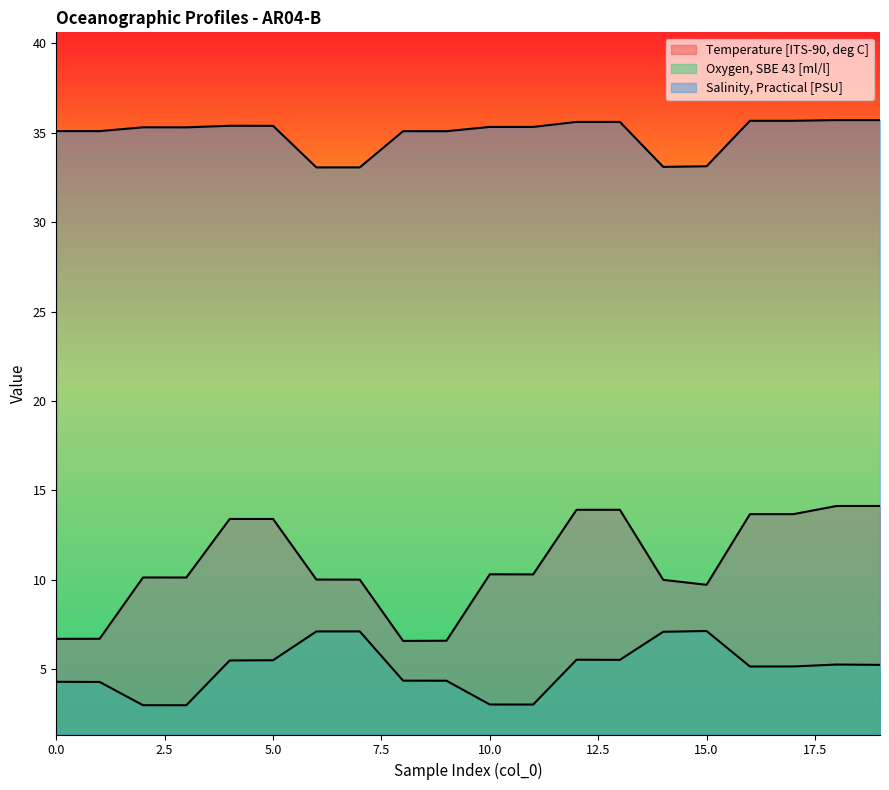

Reading right to left, transcribe all the data shown in this chart.

Temperature [ITS-90, deg C]: 19=14.1	18=14.1	17=13.7	16=13.7	15=9.7	14=10.0	13=13.9	12=13.9	11=10.3	10=10.3	9=6.6	8=6.6	7=10.0	6=10.0	5=13.4	4=13.4	3=10.1	2=10.1	1=6.7	0=6.7
Oxygen, SBE 43 [ml/l]: 19=5.2	18=5.3	17=5.2	16=5.2	15=7.1	14=7.1	13=5.5	12=5.5	11=3.0	10=3.0	9=4.4	8=4.4	7=7.1	6=7.1	5=5.5	4=5.5	3=3.0	2=3.0	1=4.3	0=4.3
Salinity, Practical [PSU]: 19=35.7	18=35.7	17=35.7	16=35.7	15=33.1	14=33.1	13=35.6	12=35.6	11=35.3	10=35.3	9=35.1	8=35.1	7=33.1	6=33.1	5=35.4	4=35.4	3=35.3	2=35.3	1=35.1	0=35.1